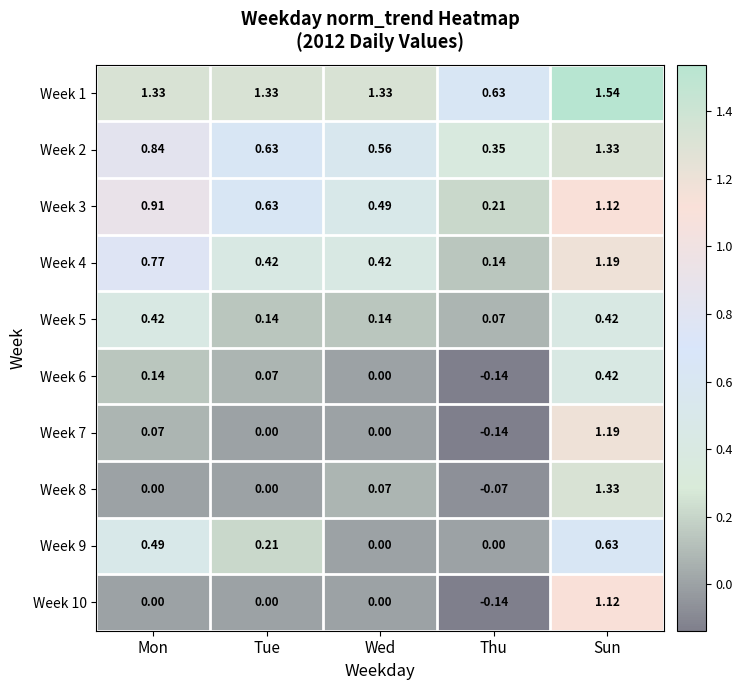

Where does the Week 1 series first go above 1?

Mon